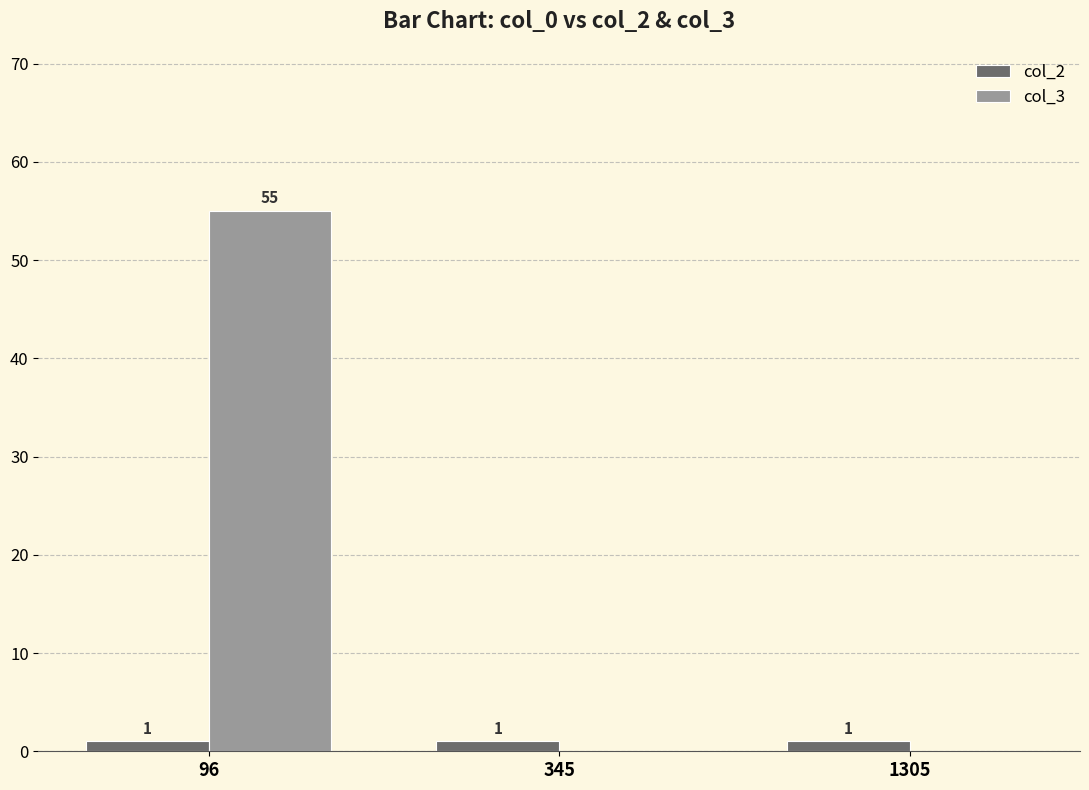

How many data points in col_3 are above 0?

1